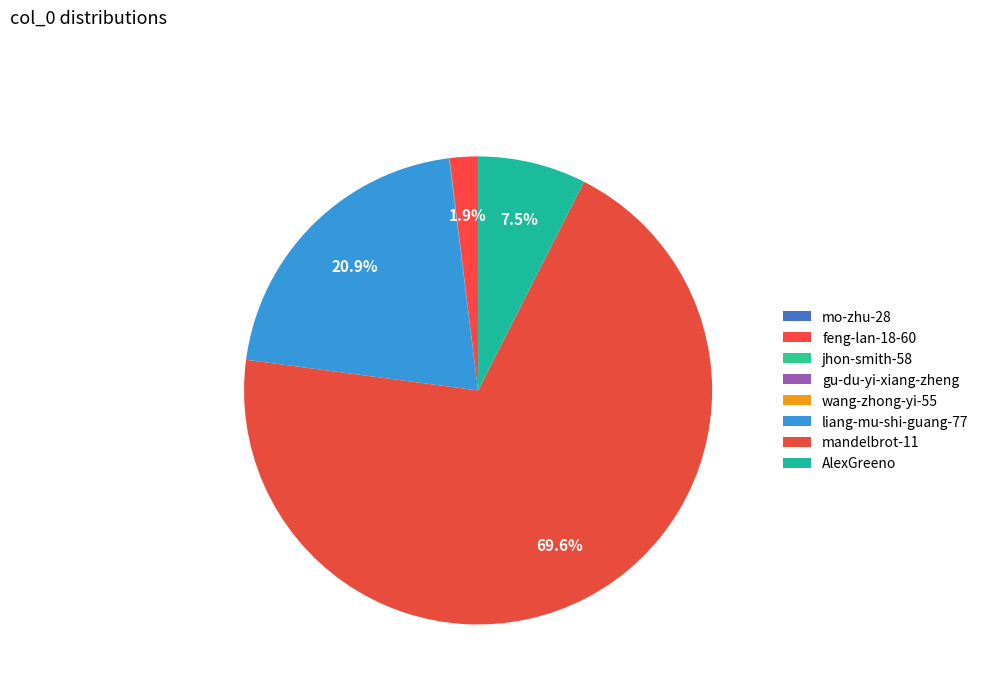

What portion of the pie excludes wang-zhong-yi-55?

100.0%